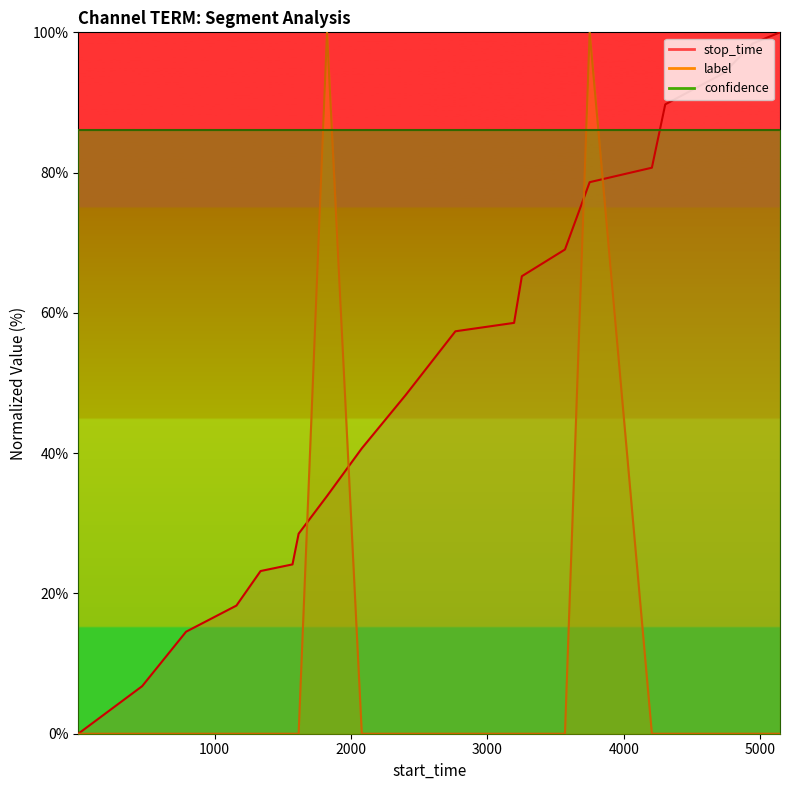

Where does the stop_time series first go above 57?

2765